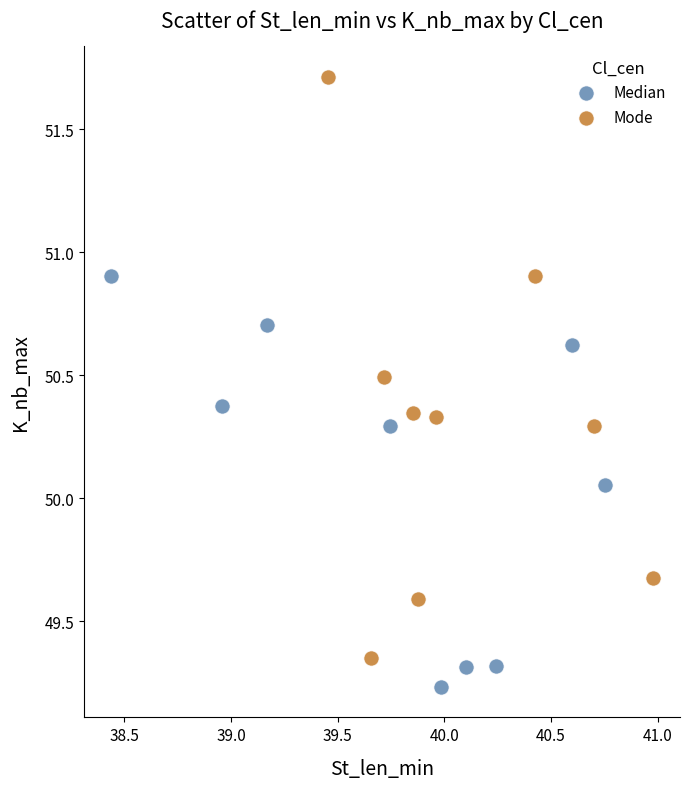

Which series has the largest Y range (max minus min)?

Mode